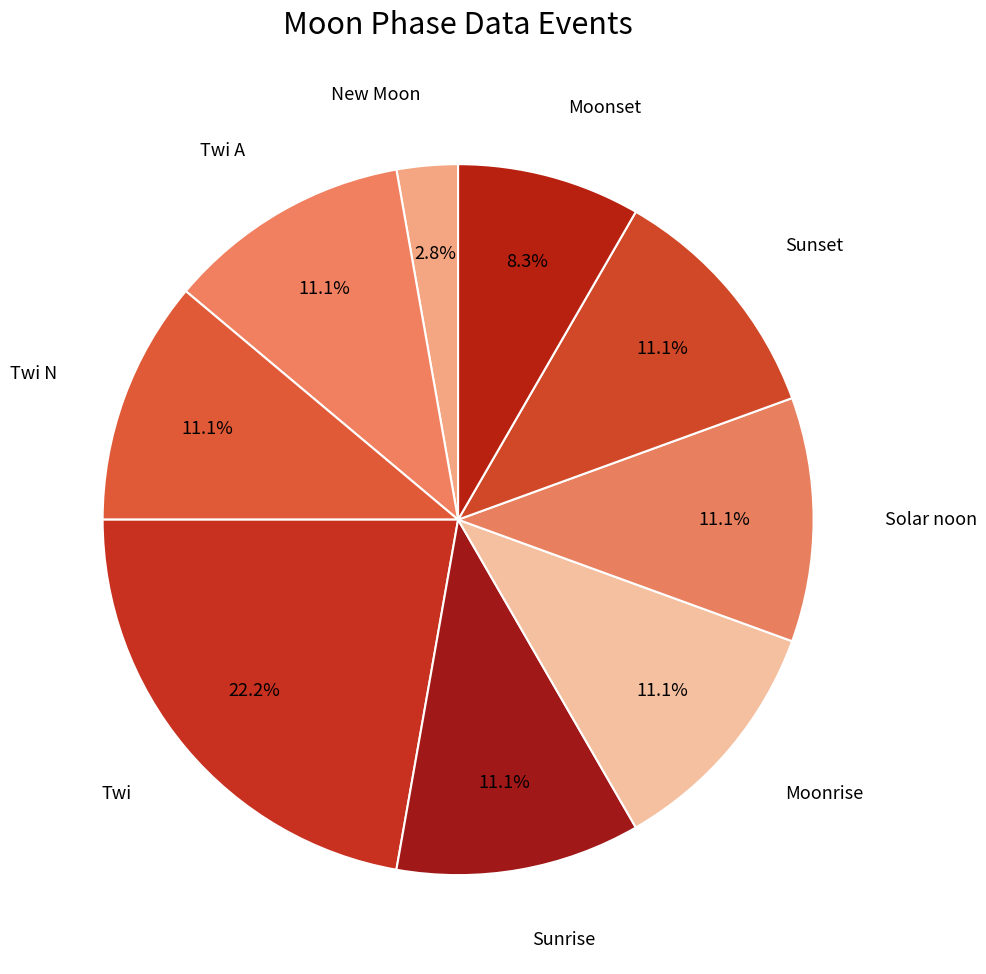

How many slices are in this pie chart?

9